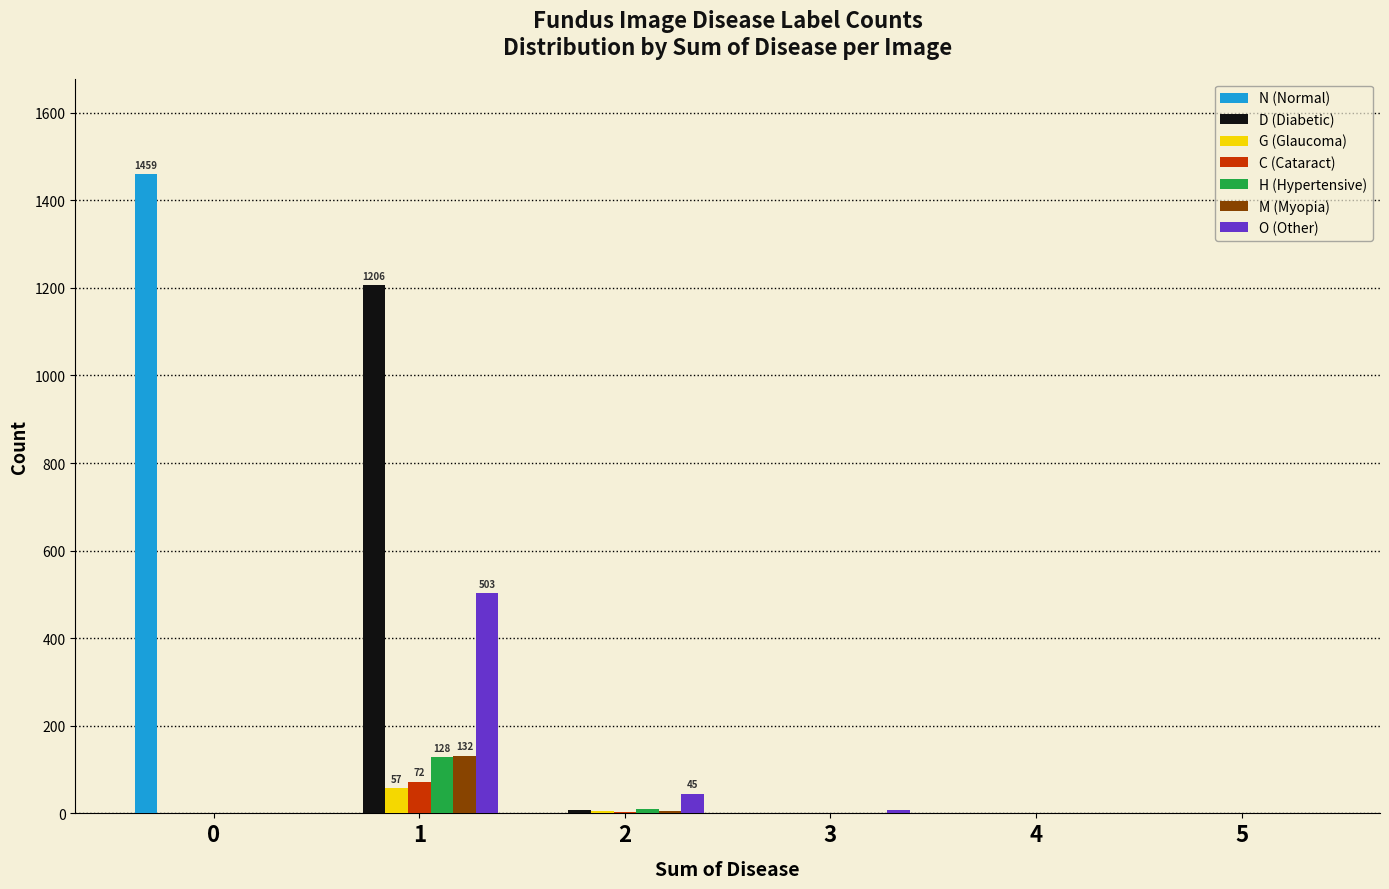

Count the number of categories in the chart.

6